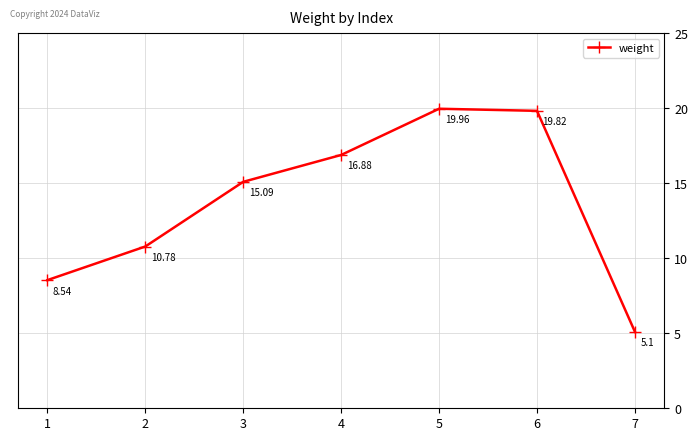

Reading left to right, transcribe all the data shown in this chart.

1=8.5	2=10.8	3=15.1	4=16.9	5=20.0	6=19.8	7=5.1